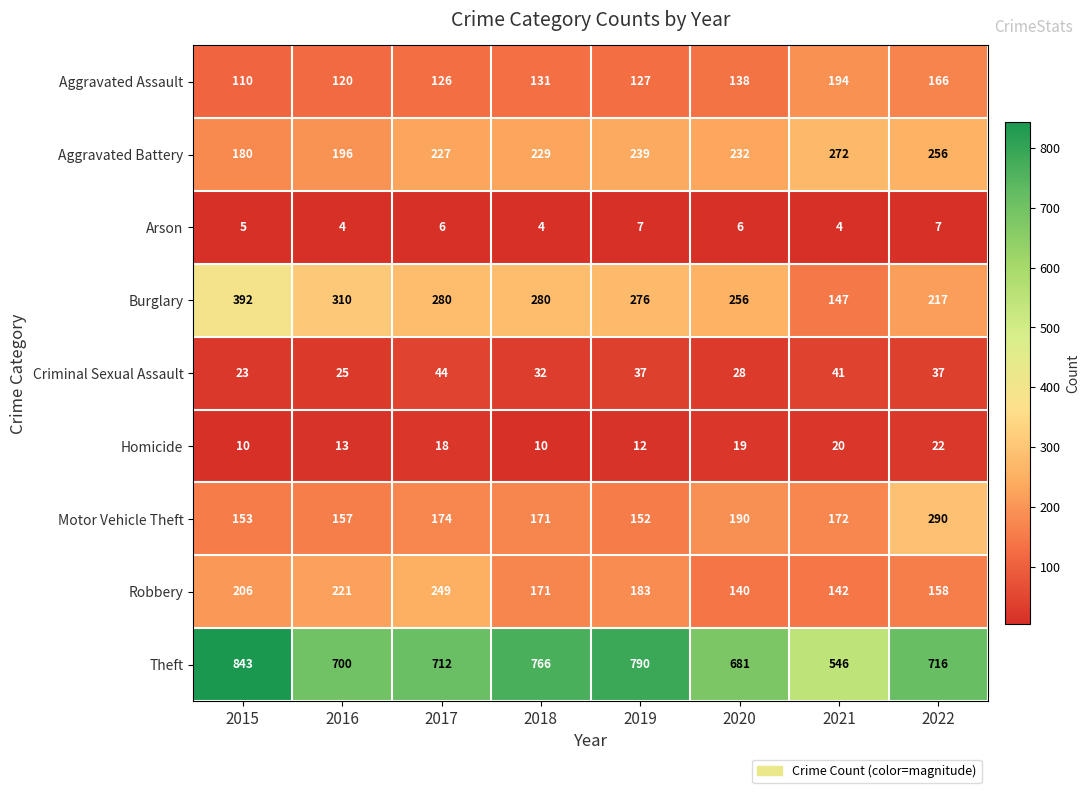

Which series changed the most between 2015 and 2022?

Burglary